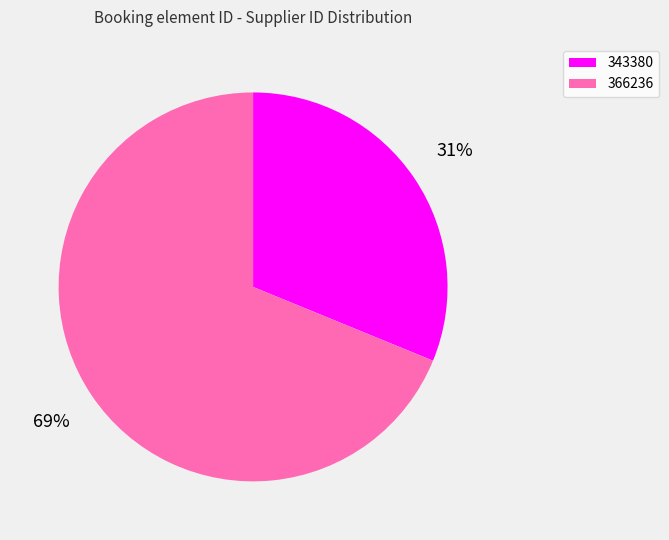

What is the largest slice in the pie chart?

366236